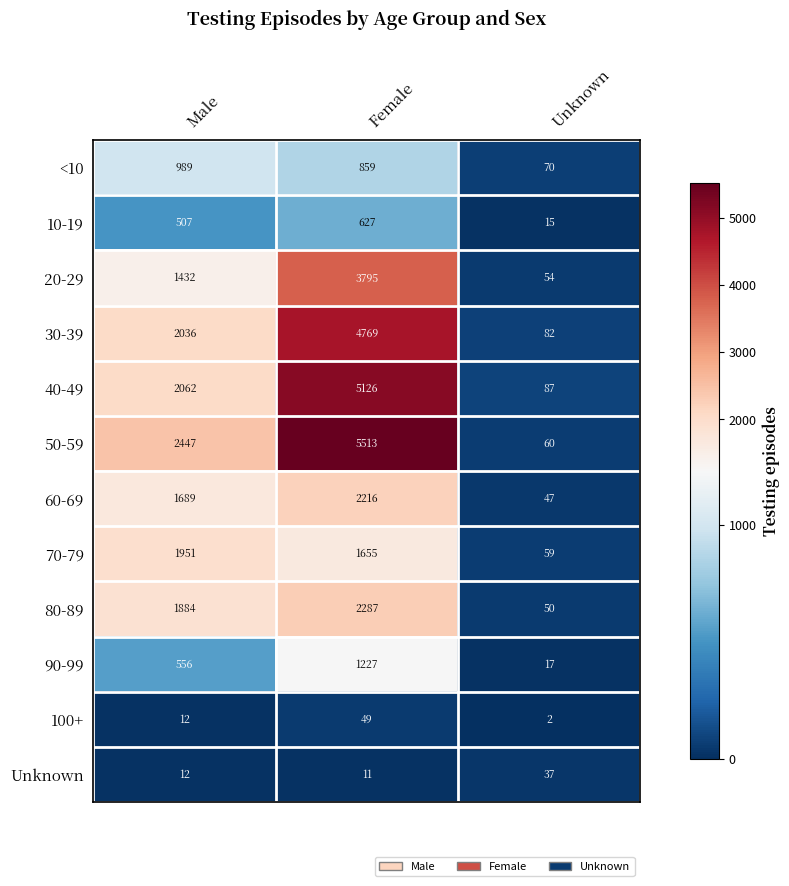

What is the total value across all series at Unknown?

580